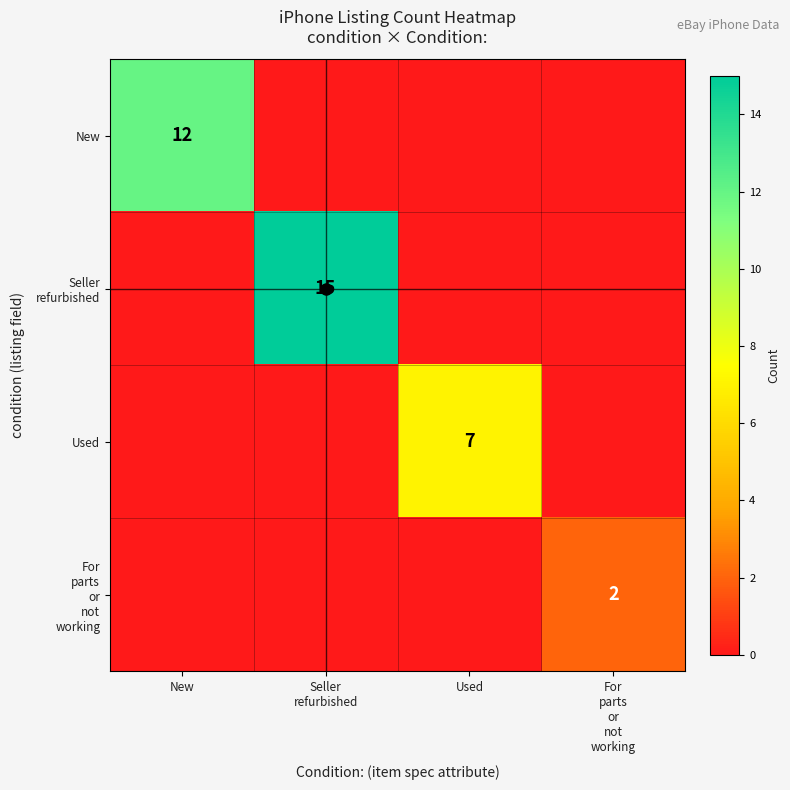

The New series shows 8 at New. True or false?

False